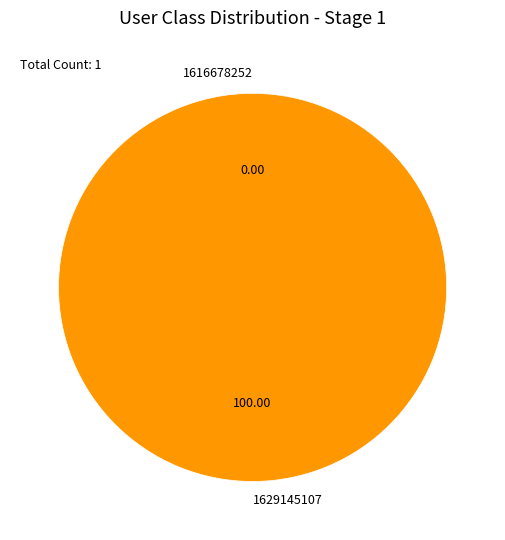

To the nearest percent, what portion does 1629145107 represent?

100%